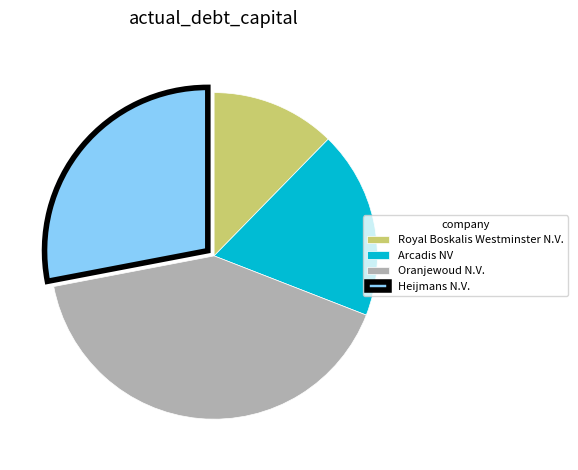

Which has a higher value, Royal Boskalis Westminster N.V. or Arcadis NV?

Arcadis NV